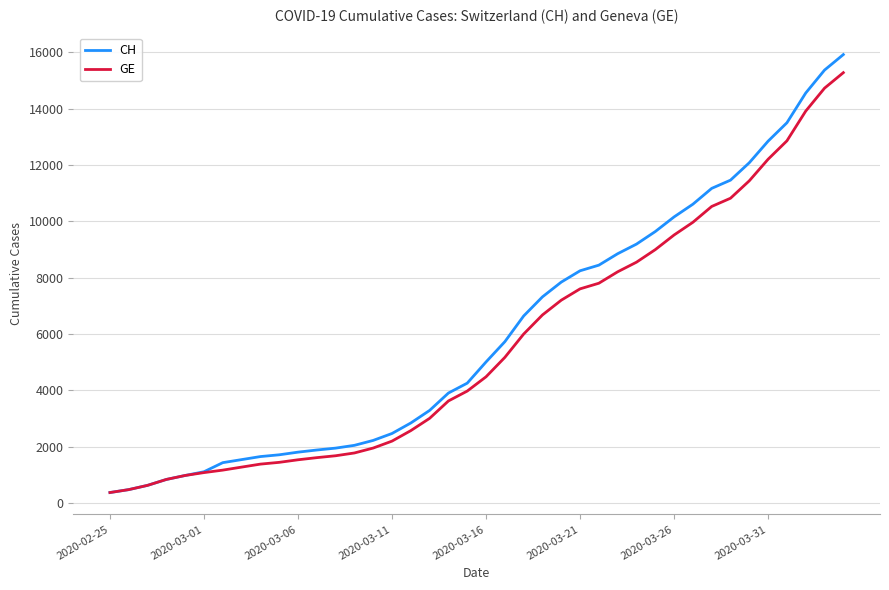

At how many categories does at least one series exceed 15203?

2